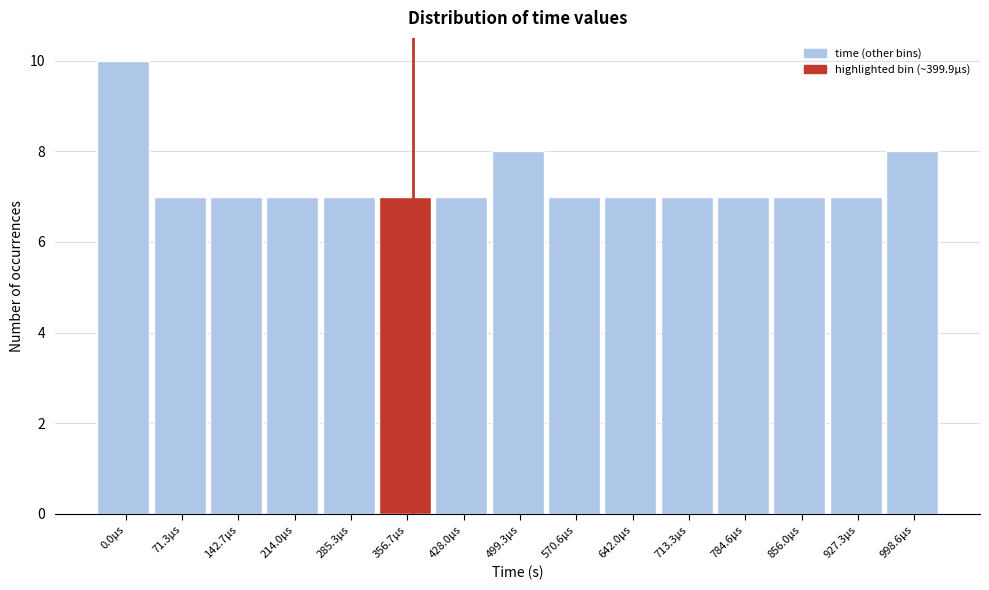

Reading left to right, extract all data points from this chart.

10	7	7	7	7	7	7	8	7	7	7	7	7	7	8